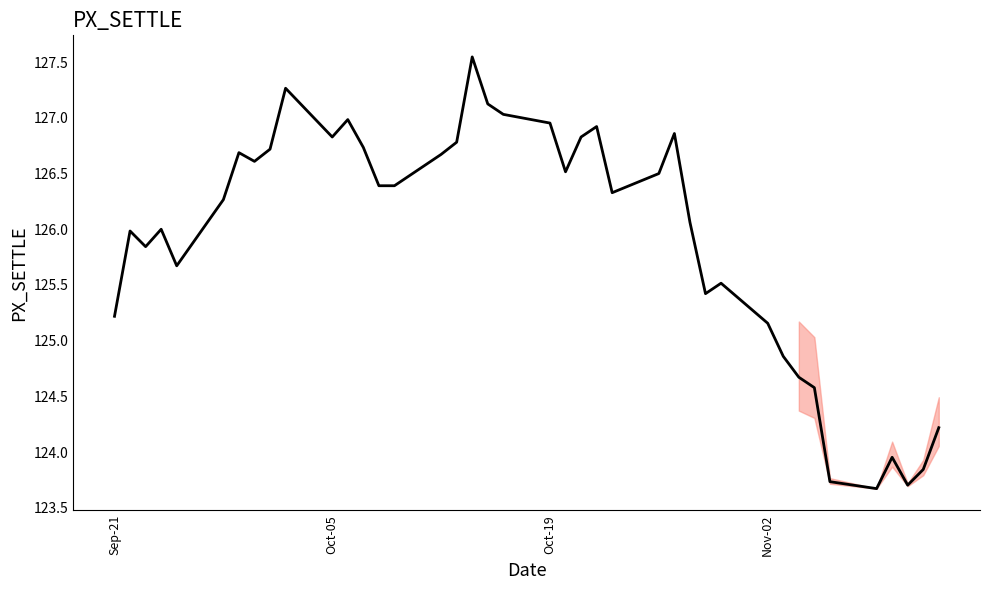

What is the difference between the maximum and minimum values?

3.9